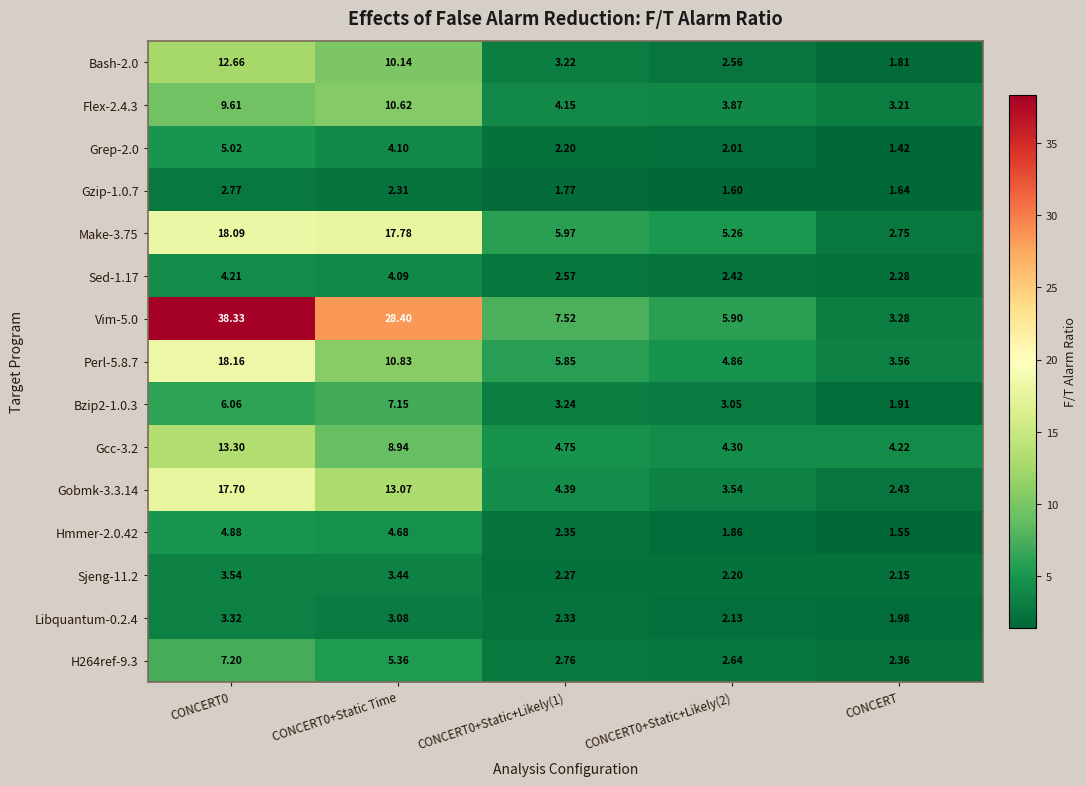

At which label does Gcc-3.2 reach its minimum?

CONCERT